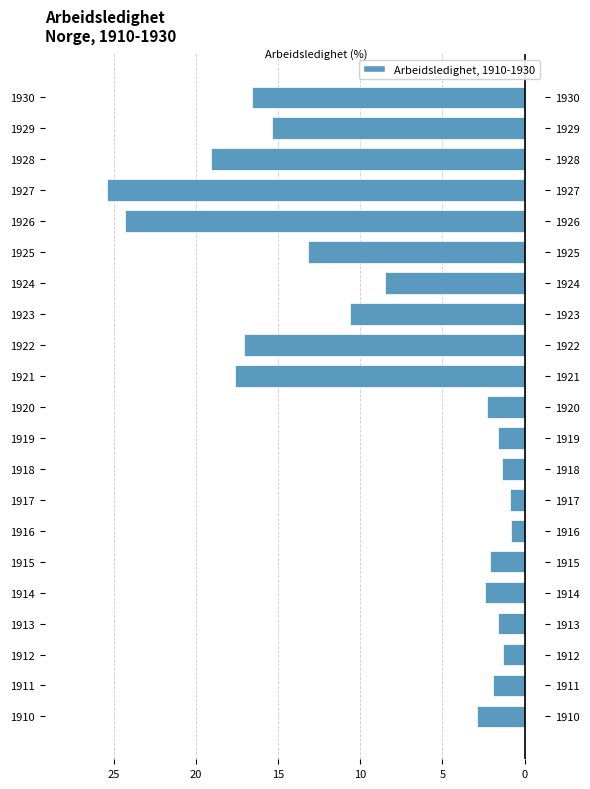

What is the difference between the maximum and minimum values?

24.6